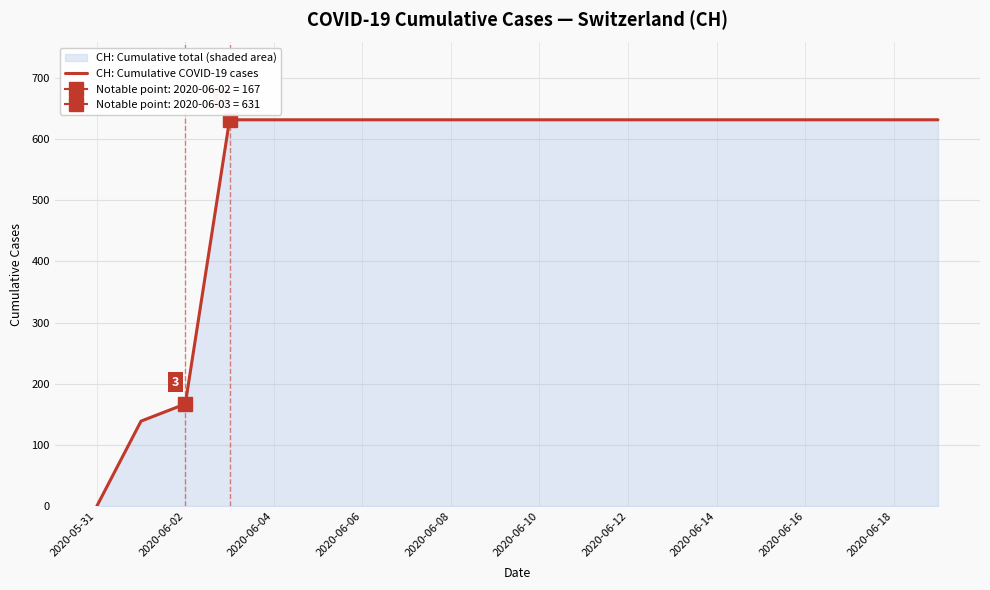

Reading left to right, what are all the values shown in this chart?

0	139	167	631	631	631	631	631	631	631	631	631	631	631	631	631	631	631	631	631